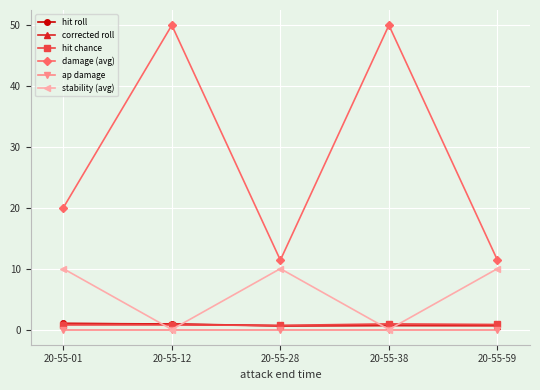

How many stability (avg) values are between 0 and 10?

5